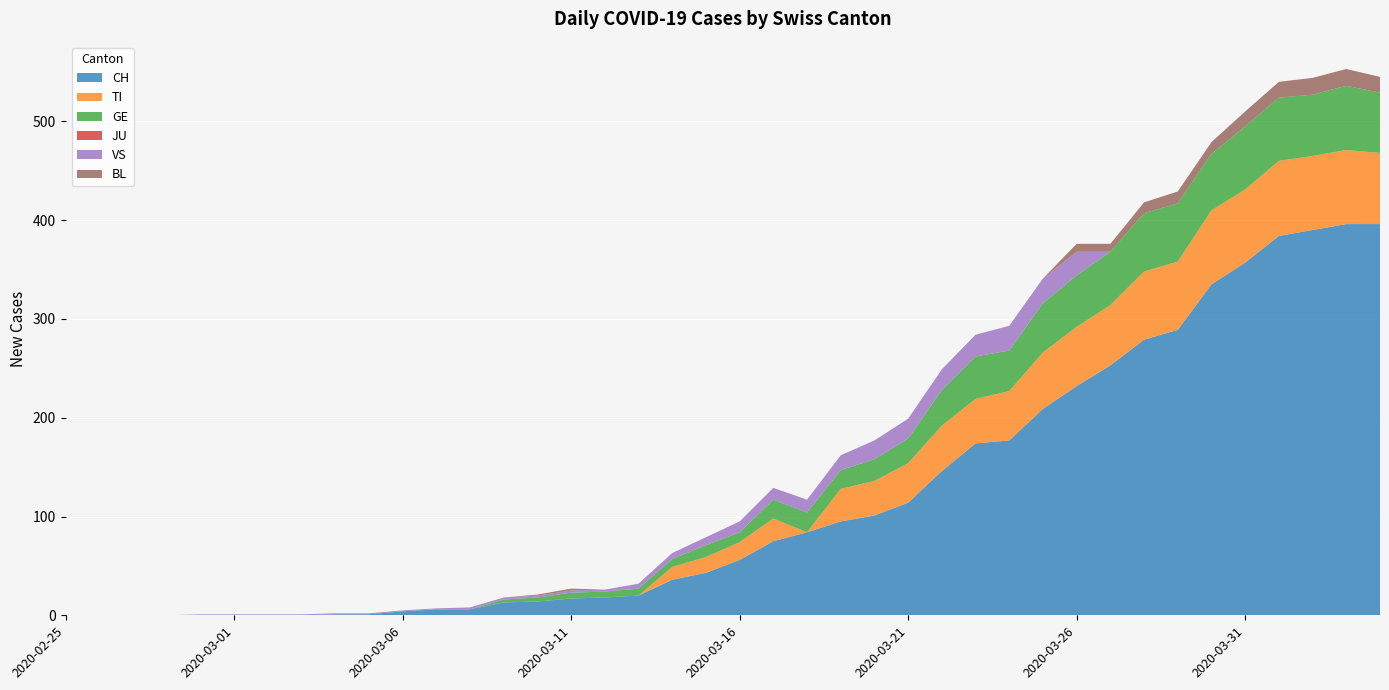

Reading right to left, list all the values displayed in this chart.

CH: 2020-04-04=396	2020-04-03=396	2020-04-02=390	2020-04-01=384	2020-03-31=357	2020-03-30=335	2020-03-29=289	2020-03-28=279	2020-03-27=253	2020-03-26=232	2020-03-25=209	2020-03-24=177	2020-03-23=174	2020-03-22=146	2020-03-21=114	2020-03-20=101	2020-03-19=95	2020-03-18=84	2020-03-17=75	2020-03-16=56	2020-03-15=43	2020-03-14=36	2020-03-13=20	2020-03-12=18	2020-03-11=17	2020-03-10=14	2020-03-09=13	2020-03-08=6	2020-03-07=6	2020-03-06=4	2020-03-05=1	2020-03-04=1	2020-03-03=0	2020-03-02=0	2020-03-01=0	2020-02-29=0	2020-02-28=0	2020-02-27=0	2020-02-26=0	2020-02-25=0
TI: 2020-04-04=72	2020-04-03=75	2020-04-02=75	2020-04-01=76	2020-03-31=74	2020-03-30=75	2020-03-29=69	2020-03-28=69	2020-03-27=61	2020-03-26=60	2020-03-25=57	2020-03-24=50	2020-03-23=45	2020-03-22=46	2020-03-21=40	2020-03-20=35	2020-03-19=33	2020-03-18=0	2020-03-17=23	2020-03-16=18	2020-03-15=16	2020-03-14=13	2020-03-13=0	2020-03-12=0	2020-03-11=0	2020-03-10=0	2020-03-09=0	2020-03-08=0	2020-03-07=0	2020-03-06=0	2020-03-05=0	2020-03-04=0	2020-03-03=0	2020-03-02=0	2020-03-01=0	2020-02-29=0	2020-02-28=0	2020-02-27=0	2020-02-26=0	2020-02-25=0
GE: 2020-04-04=61	2020-04-03=65	2020-04-02=62	2020-04-01=64	2020-03-31=64	2020-03-30=57	2020-03-29=59	2020-03-28=59	2020-03-27=54	2020-03-26=52	2020-03-25=50	2020-03-24=41	2020-03-23=43	2020-03-22=36	2020-03-21=25	2020-03-20=22	2020-03-19=19	2020-03-18=20	2020-03-17=19	2020-03-16=10	2020-03-15=12	2020-03-14=8	2020-03-13=7	2020-03-12=6	2020-03-11=6	2020-03-10=4	2020-03-09=3	2020-03-08=0	2020-03-07=0	2020-03-06=0	2020-03-05=0	2020-03-04=0	2020-03-03=0	2020-03-02=0	2020-03-01=0	2020-02-29=0	2020-02-28=0	2020-02-27=0	2020-02-26=0	2020-02-25=0
JU: 2020-04-04=0	2020-04-03=0	2020-04-02=0	2020-04-01=0	2020-03-31=0	2020-03-30=0	2020-03-29=0	2020-03-28=0	2020-03-27=0	2020-03-26=0	2020-03-25=0	2020-03-24=0	2020-03-23=0	2020-03-22=0	2020-03-21=0	2020-03-20=0	2020-03-19=0	2020-03-18=0	2020-03-17=0	2020-03-16=0	2020-03-15=0	2020-03-14=0	2020-03-13=0	2020-03-12=0	2020-03-11=0	2020-03-10=0	2020-03-09=0	2020-03-08=0	2020-03-07=0	2020-03-06=0	2020-03-05=0	2020-03-04=0	2020-03-03=0	2020-03-02=0	2020-03-01=0	2020-02-29=0	2020-02-28=0	2020-02-27=0	2020-02-26=0	2020-02-25=0
VS: 2020-04-04=0	2020-04-03=0	2020-04-02=0	2020-04-01=0	2020-03-31=0	2020-03-30=0	2020-03-29=0	2020-03-28=0	2020-03-27=0	2020-03-26=24	2020-03-25=25	2020-03-24=25	2020-03-23=22	2020-03-22=21	2020-03-21=20	2020-03-20=19	2020-03-19=15	2020-03-18=13	2020-03-17=12	2020-03-16=11	2020-03-15=8	2020-03-14=6	2020-03-13=5	2020-03-12=2	2020-03-11=2	2020-03-10=2	2020-03-09=2	2020-03-08=2	2020-03-07=1	2020-03-06=1	2020-03-05=1	2020-03-04=1	2020-03-03=1	2020-03-02=1	2020-03-01=1	2020-02-29=1	2020-02-28=0	2020-02-27=0	2020-02-26=0	2020-02-25=0
BL: 2020-04-04=16	2020-04-03=17	2020-04-02=17	2020-04-01=16	2020-03-31=15	2020-03-30=12	2020-03-29=12	2020-03-28=11	2020-03-27=8	2020-03-26=8	2020-03-25=0	2020-03-24=0	2020-03-23=0	2020-03-22=0	2020-03-21=0	2020-03-20=0	2020-03-19=0	2020-03-18=0	2020-03-17=0	2020-03-16=0	2020-03-15=0	2020-03-14=0	2020-03-13=0	2020-03-12=0	2020-03-11=2	2020-03-10=1	2020-03-09=0	2020-03-08=0	2020-03-07=0	2020-03-06=0	2020-03-05=0	2020-03-04=0	2020-03-03=0	2020-03-02=0	2020-03-01=0	2020-02-29=0	2020-02-28=0	2020-02-27=0	2020-02-26=0	2020-02-25=0